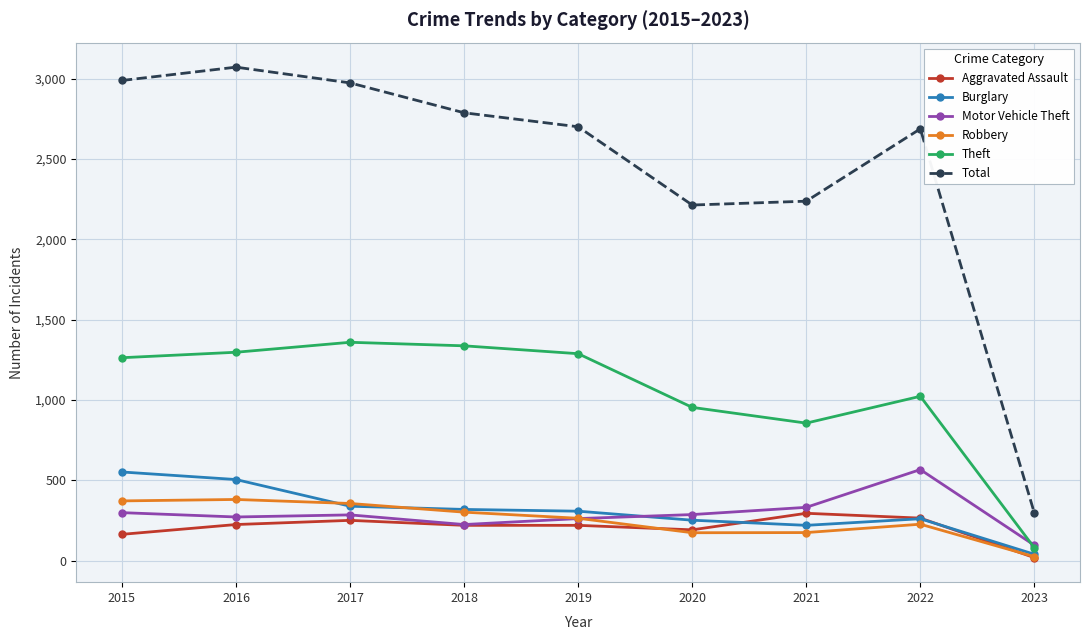

What is the spread (max minus min) of values at 2016?

2846